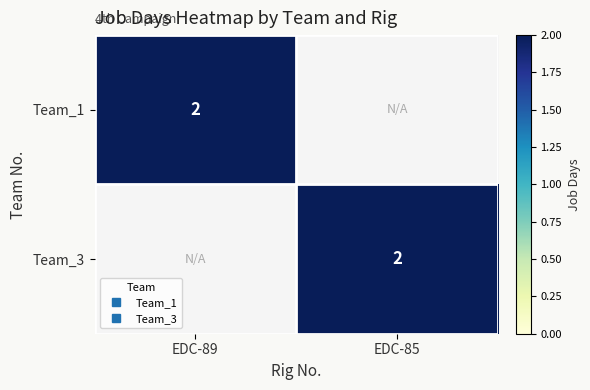

True or false: Team_3 has a value of 2 at EDC-85.

True